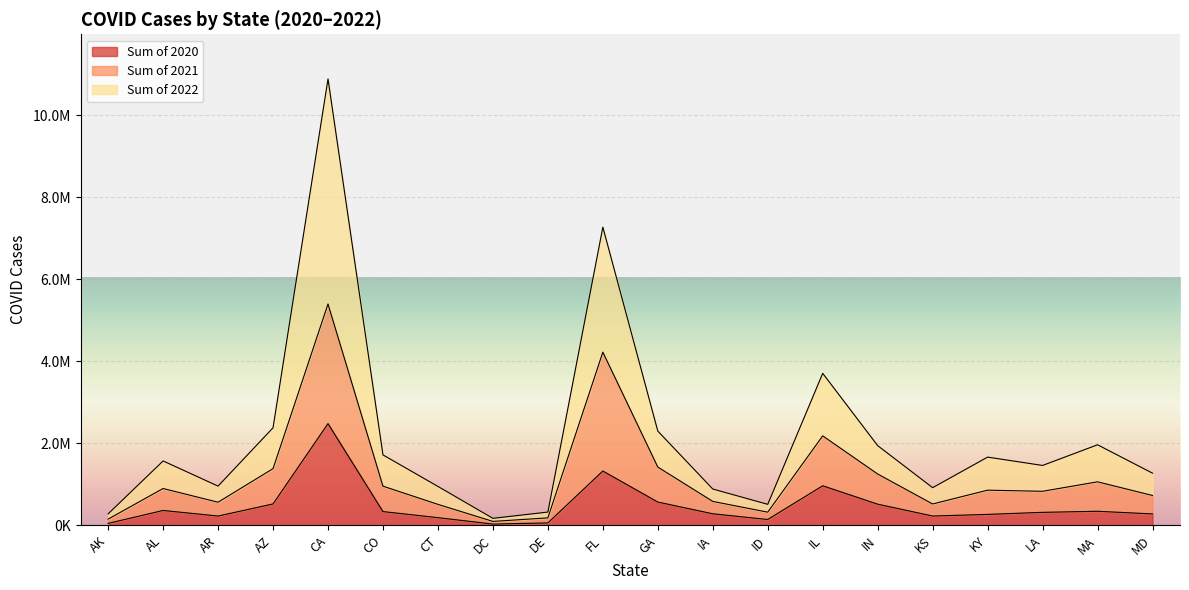

What are all the series names shown in the legend?

Sum of 2020, Sum of 2021, Sum of 2022